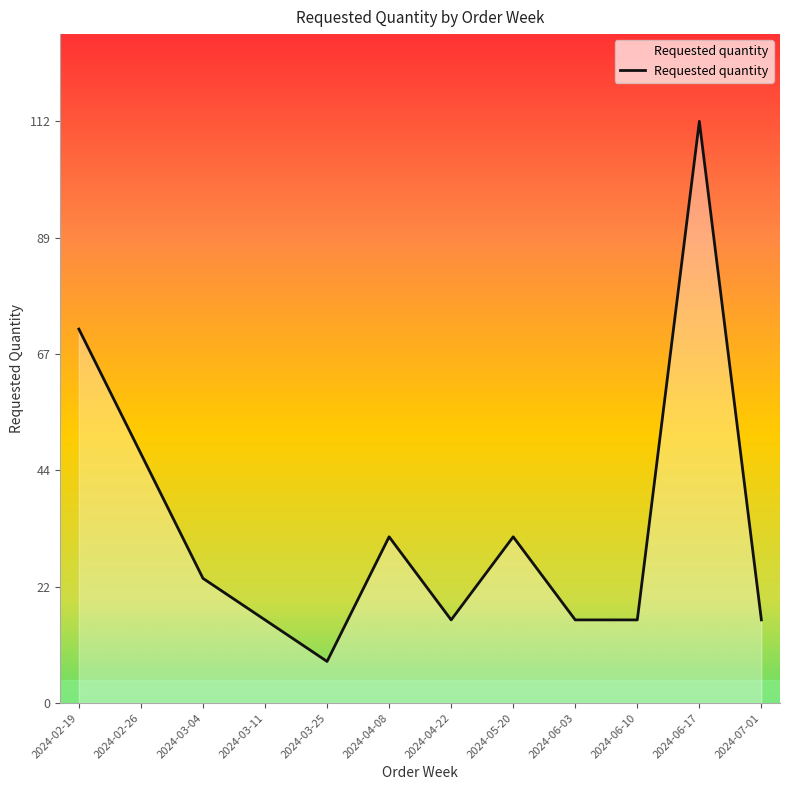

How many data points are above 24?

5